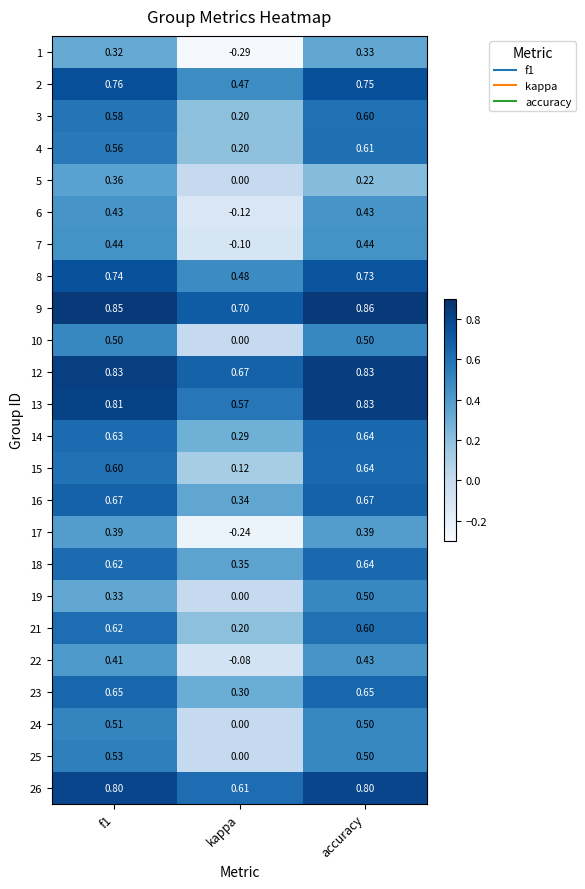

At which label is 12 closest to 0?

kappa